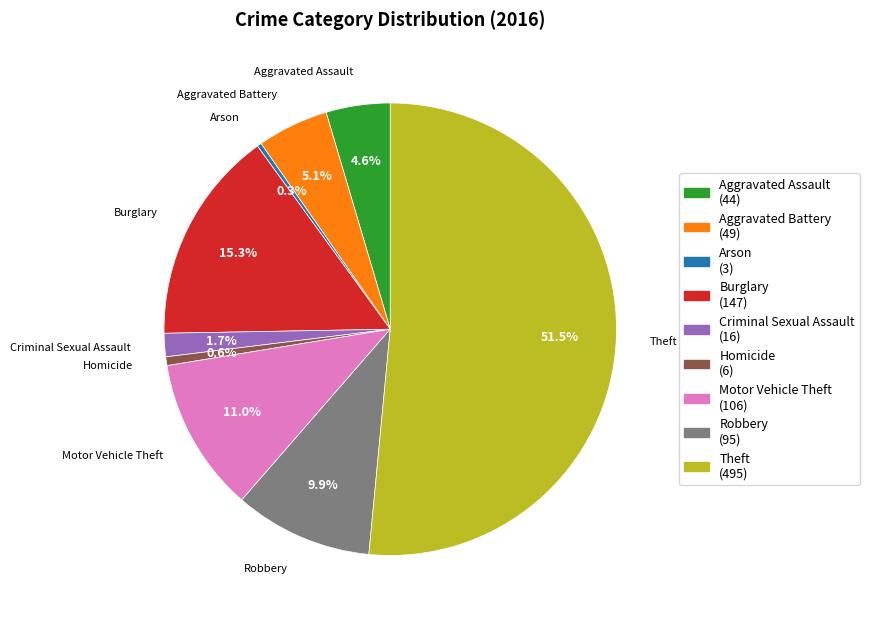

What percentage do Criminal Sexual Assault and Motor Vehicle Theft together represent?

12.7%